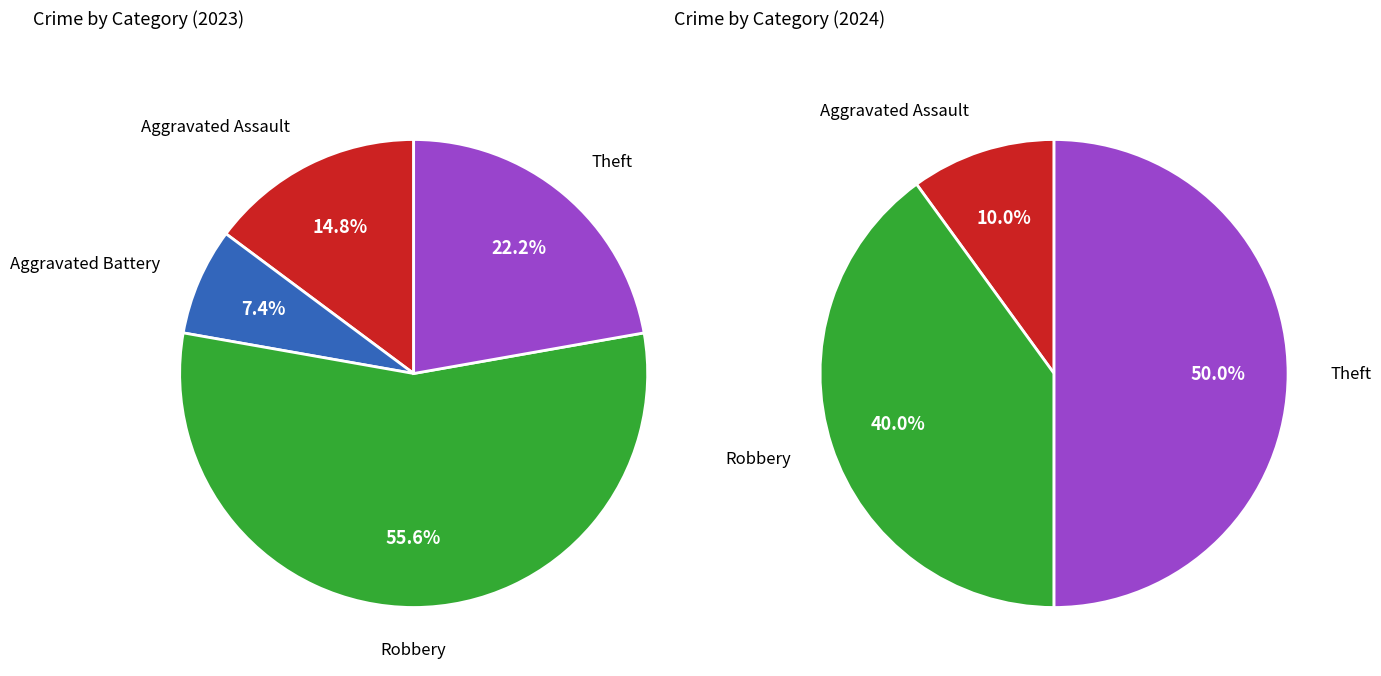

The 3 slice represents 46% of the pie. True or false?

False